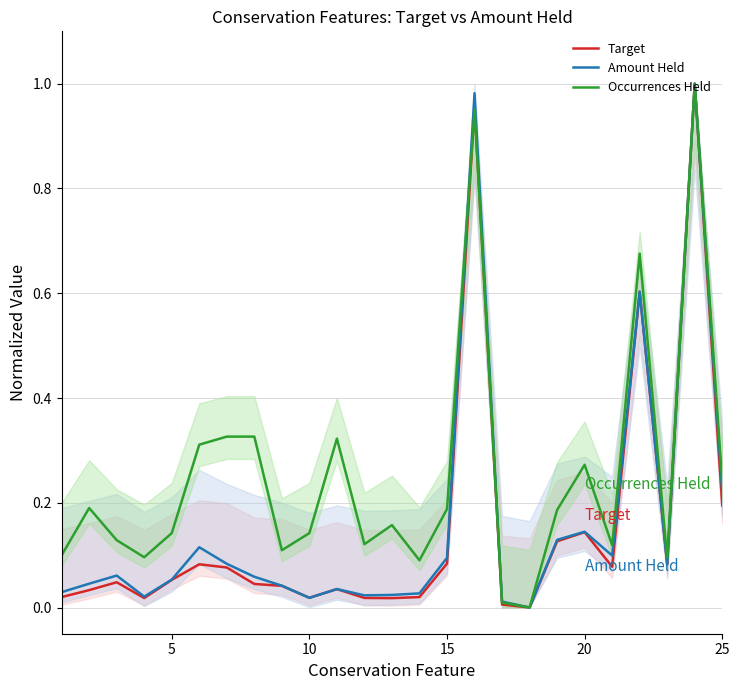

Which series has the largest total across all categories?

Occurrences Held